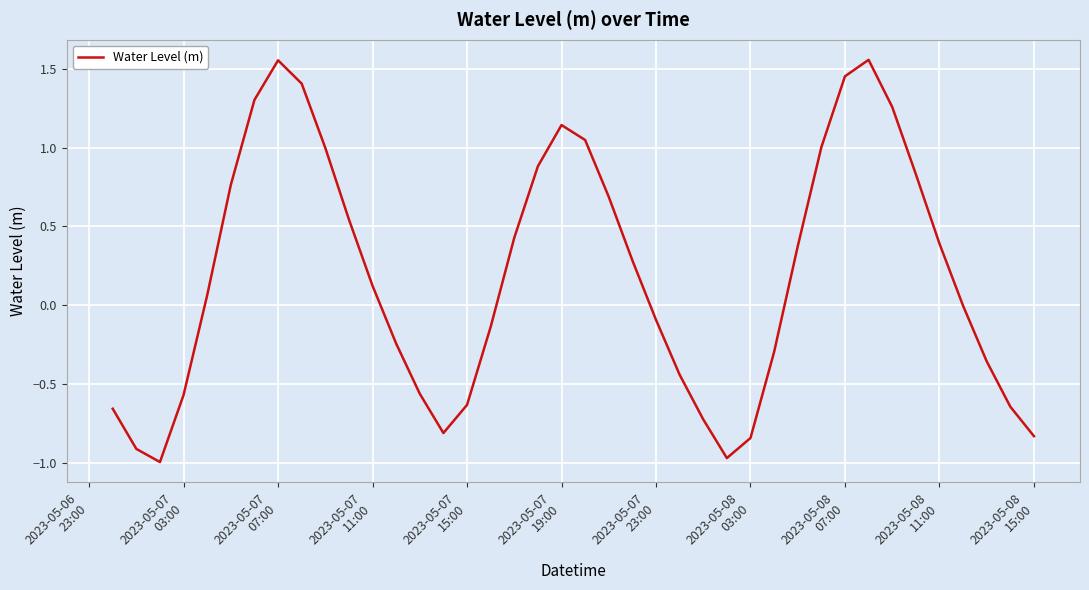

What is the difference between the maximum and minimum values?

2.6